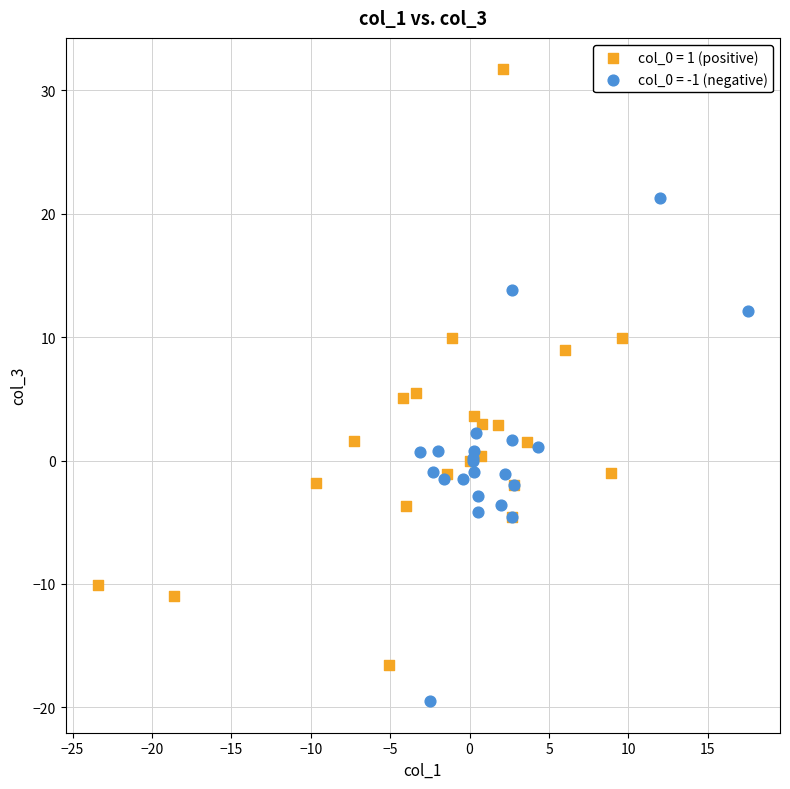

Which series reaches the maximum Y coordinate?

col_0 = 1 (positive)